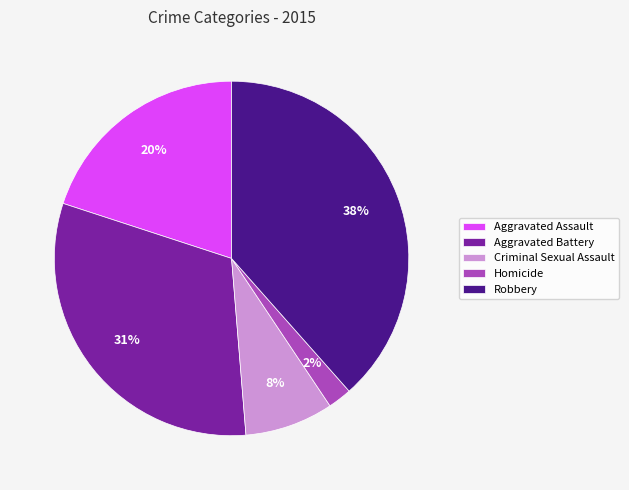

To the nearest percent, what is the average slice percentage?

20%